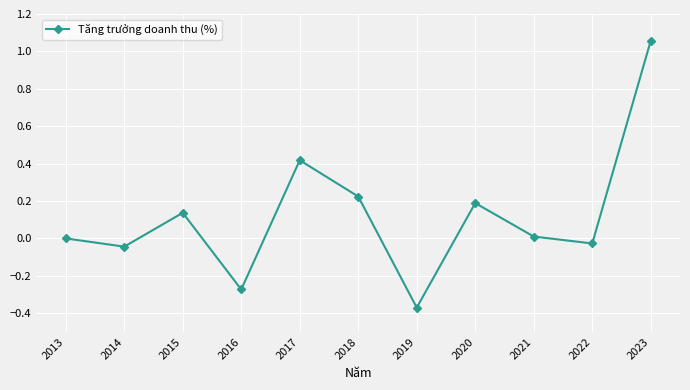

At which category does the chart reach its peak across all series?

2023